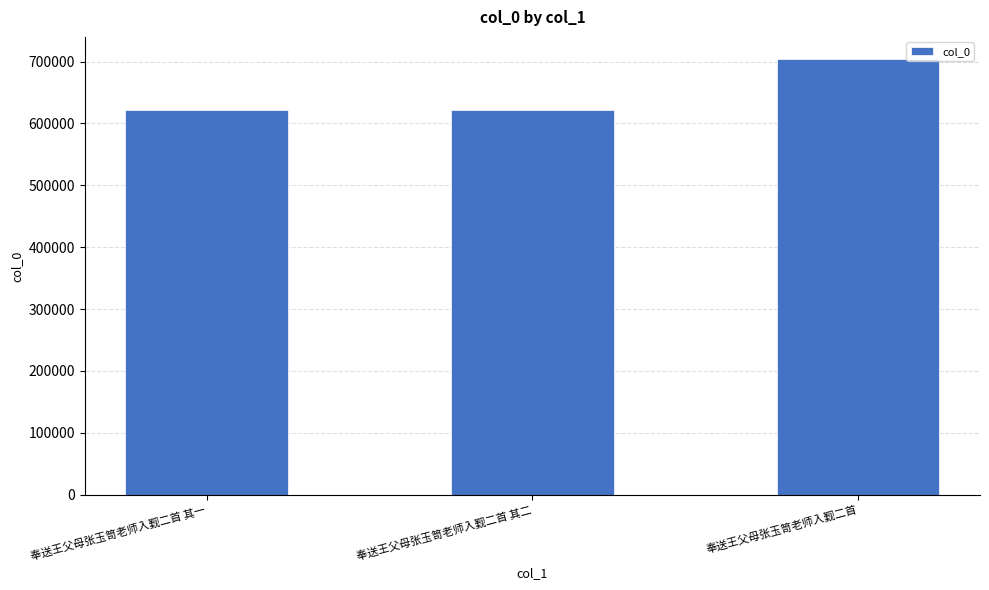

The value at 奉送王父母张玉笥老师入觐二首 其一 is 347186. True or false?

False